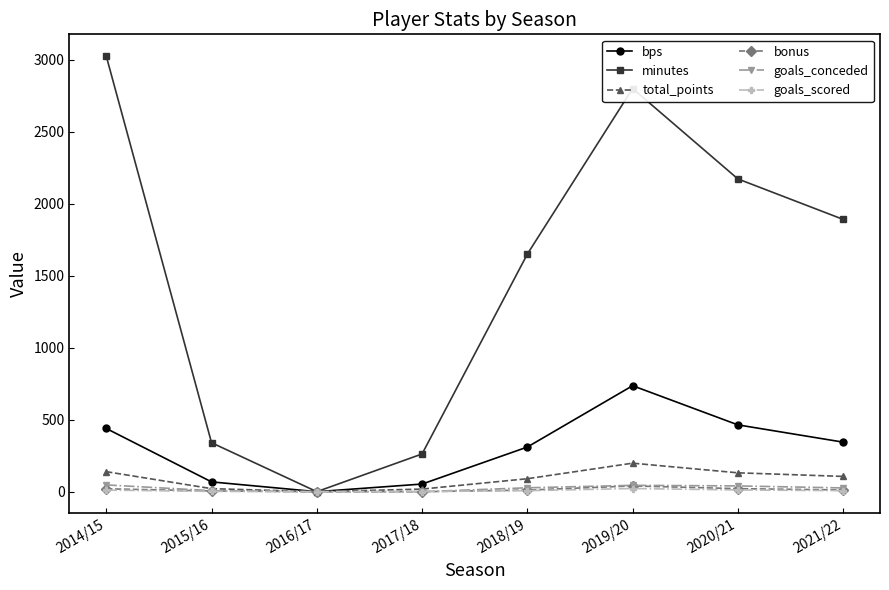

What is the difference between the highest and lowest values at 2015/16?

338